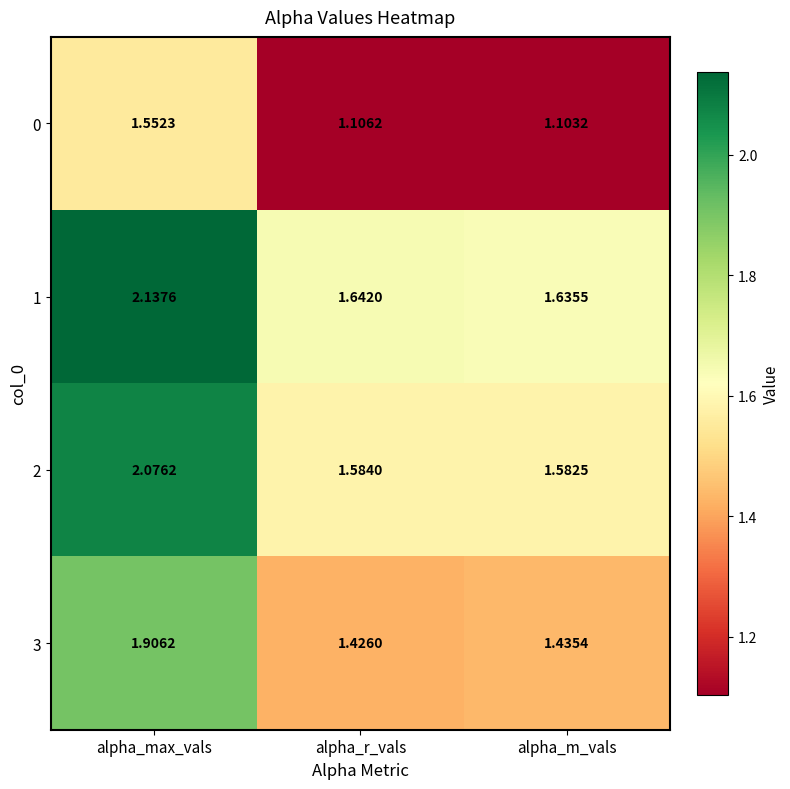

Rank the series by their maximum value, from lowest to highest.

0, 3, 2, 1